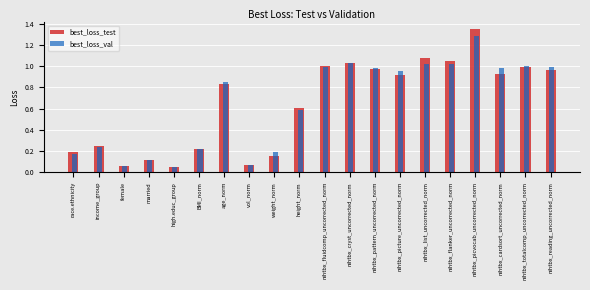

What is the total value across all series at weight_norm?

0.3